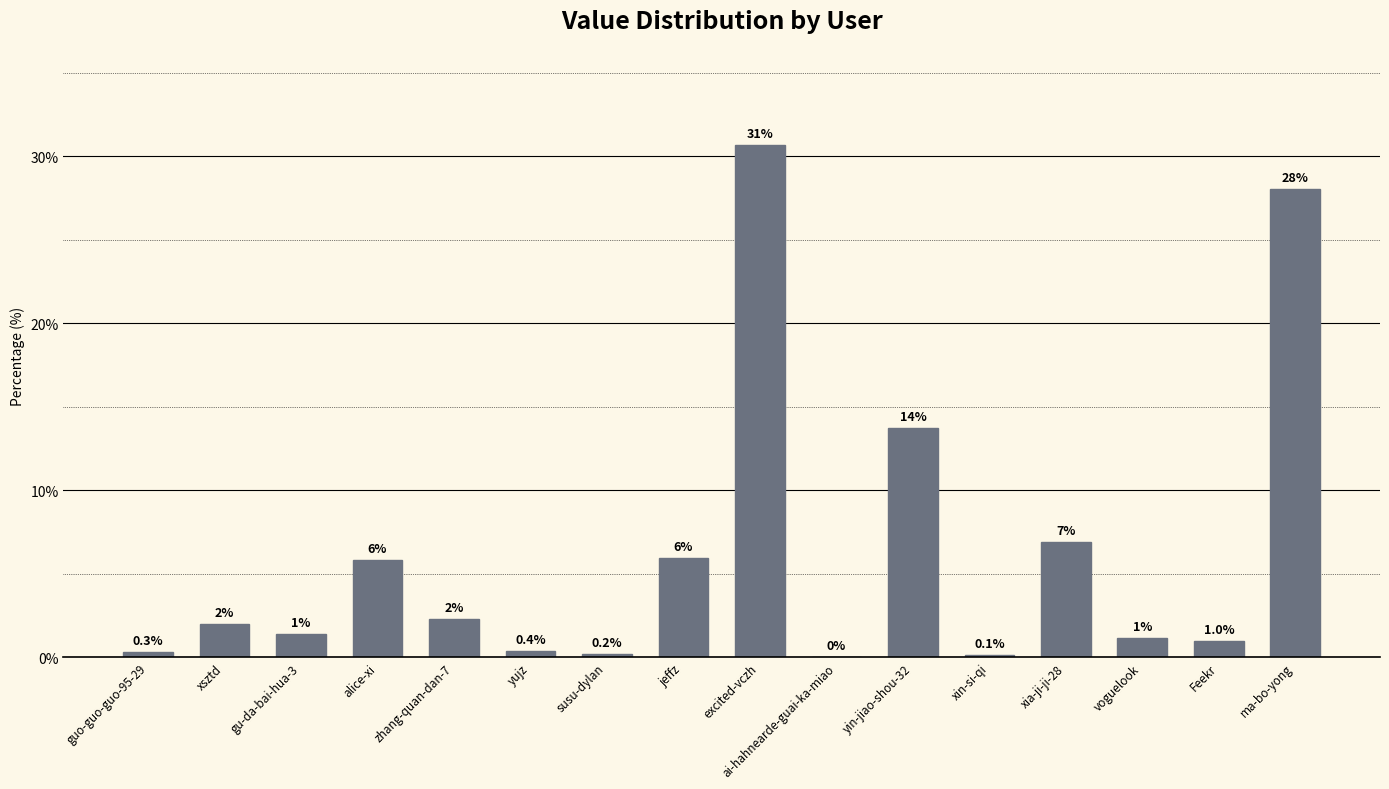

Where is the data nearest to the value 15?

yin-jiao-shou-32